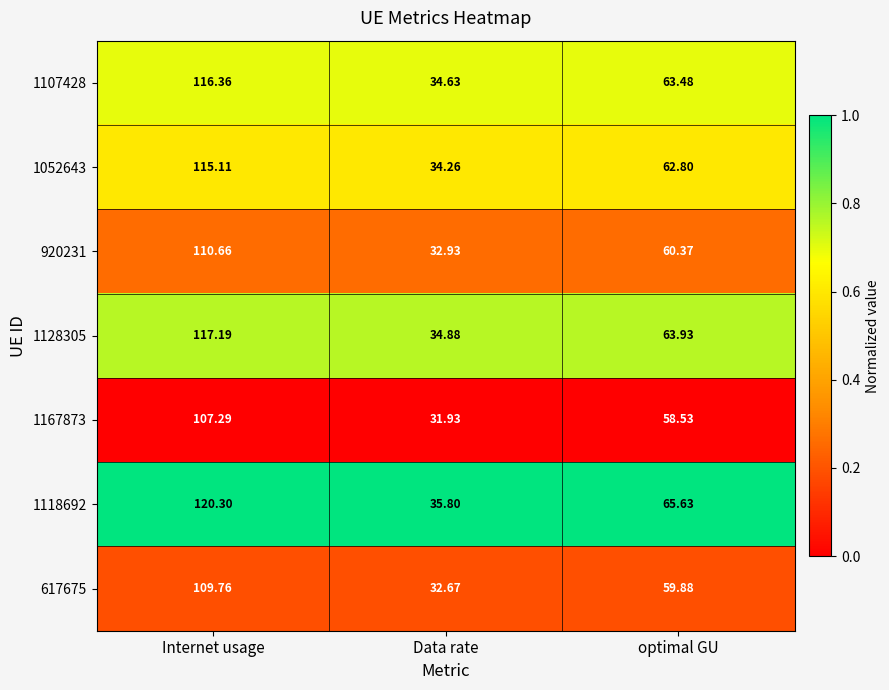

List the series in order of their peak value, lowest first.

1167873, 617675, 920231, 1052643, 1107428, 1128305, 1118692